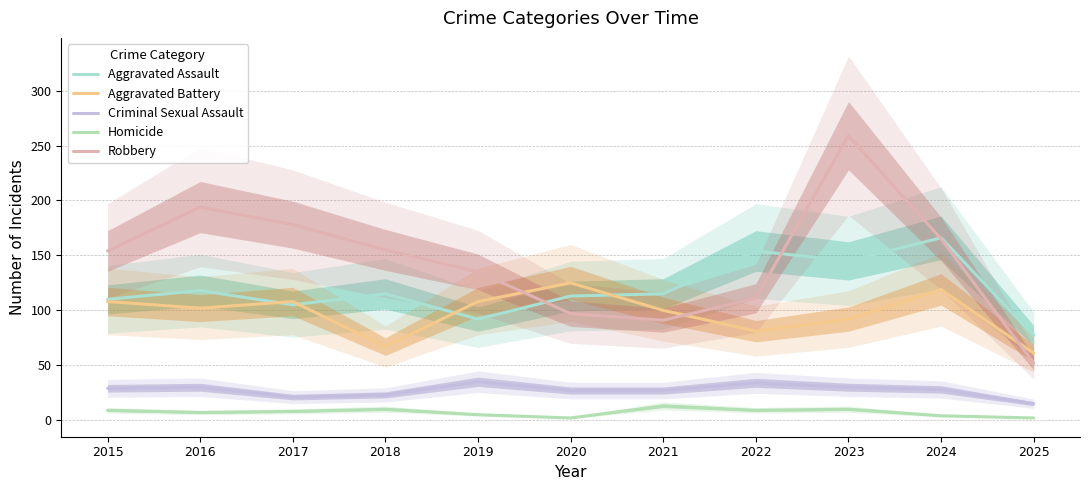

At how many categories does at least one series exceed 203?

1